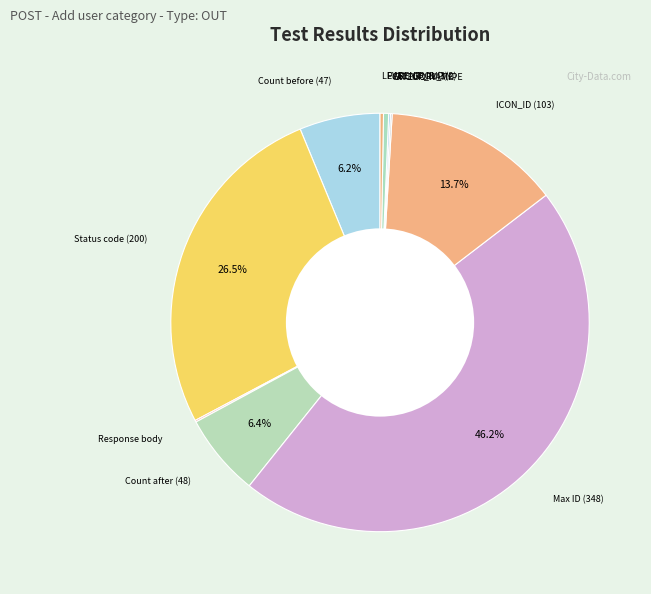

What portion of the pie excludes Count before (47)?

93.8%